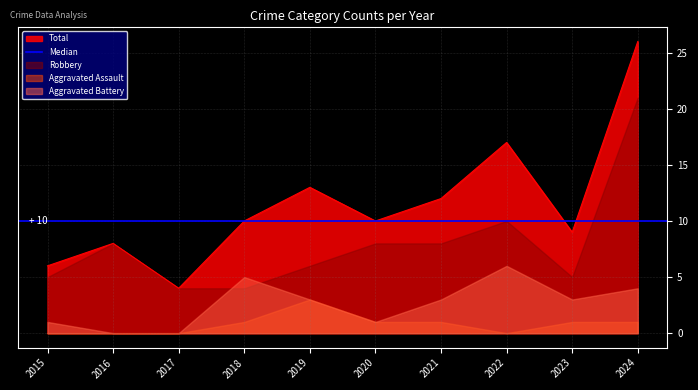

True or false: Robbery has more than 1 interior local peaks.

True